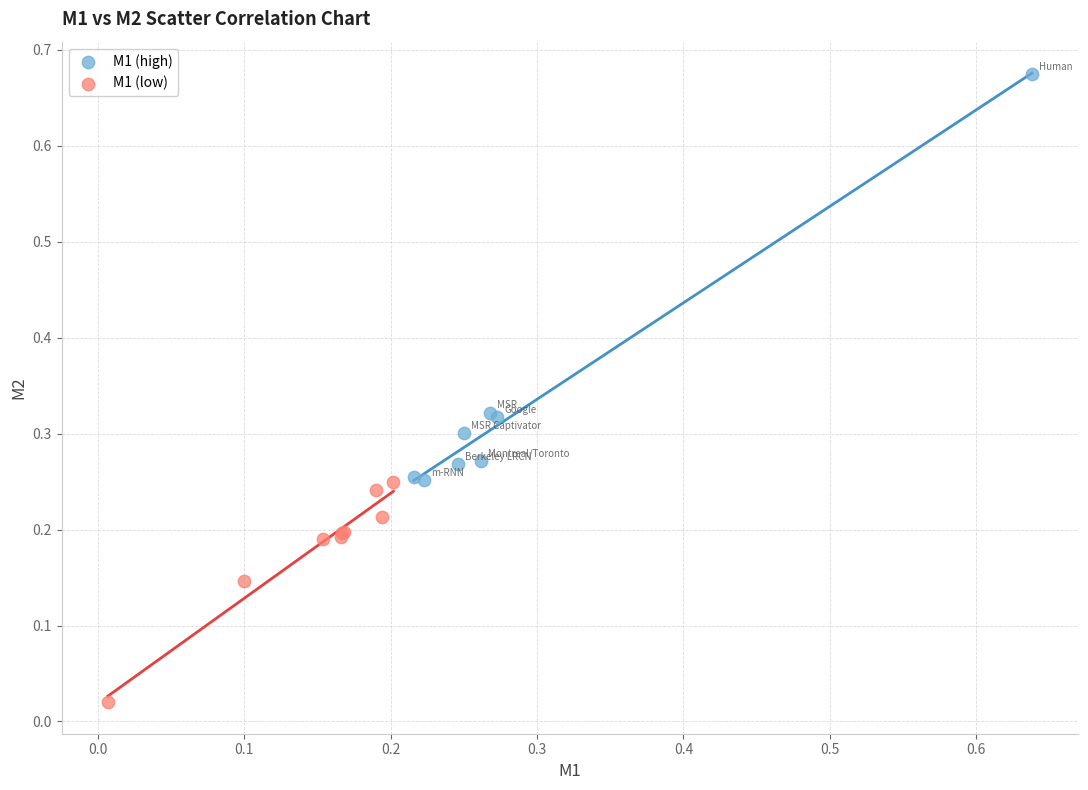

Which series reaches the minimum Y coordinate?

M1 (low)